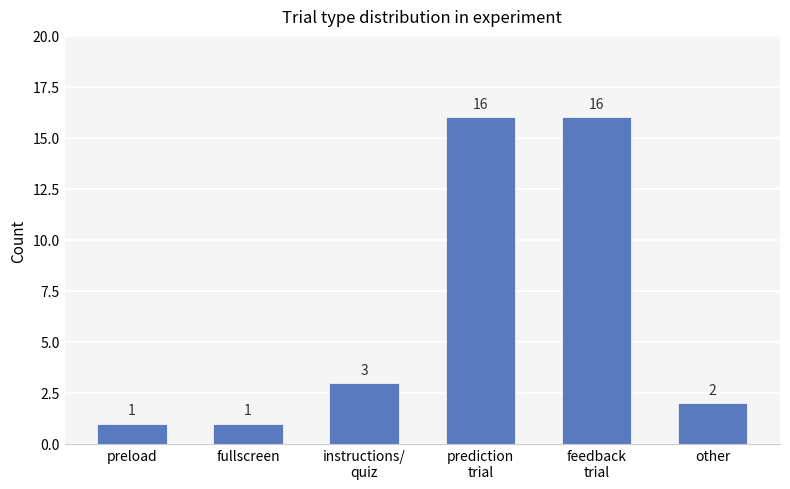

The chart shows a value of 1 at fullscreen. True or false?

True